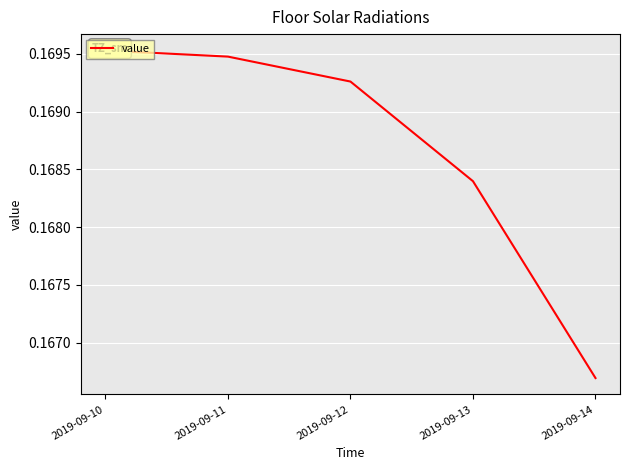

Which label corresponds to the smallest value in the chart?

2019-09-14